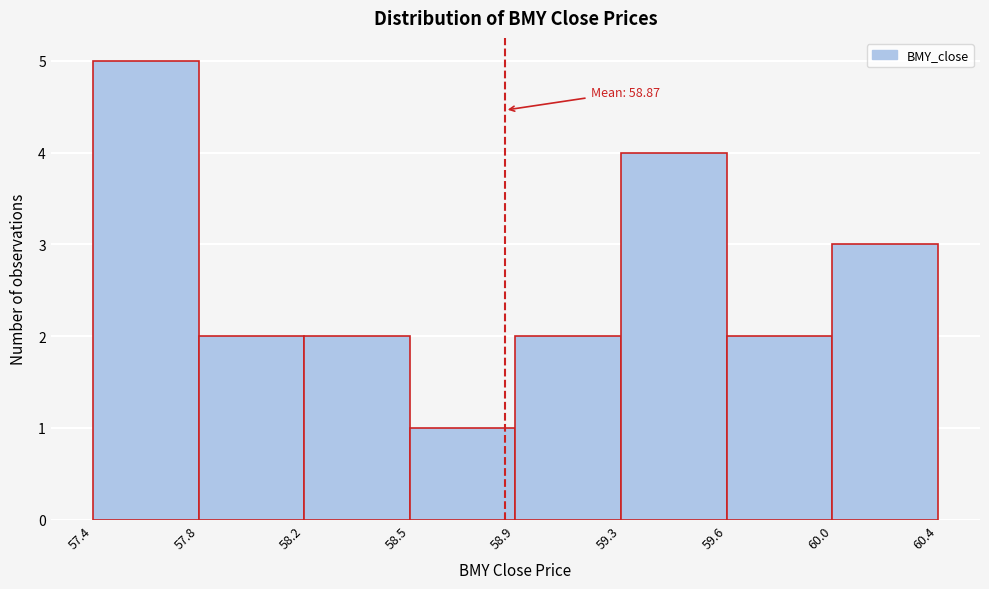

Reading left to right, list all the values displayed in this chart.

5	2	2	1	2	4	2	3